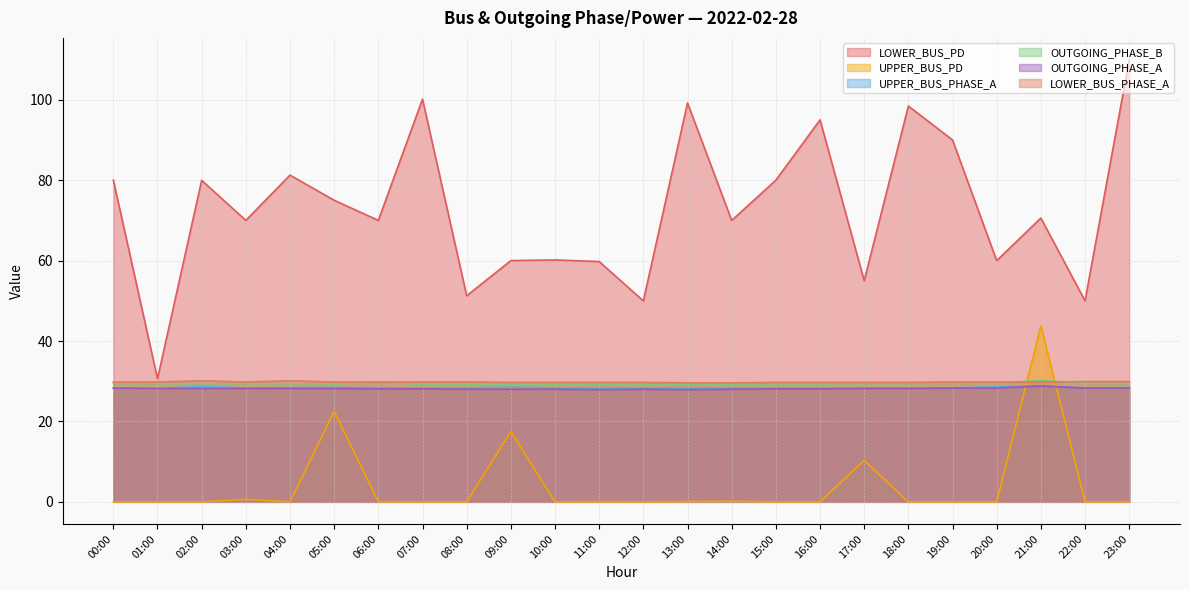

At which category does UPPER_BUS_PD reach its first local valley?

04:00